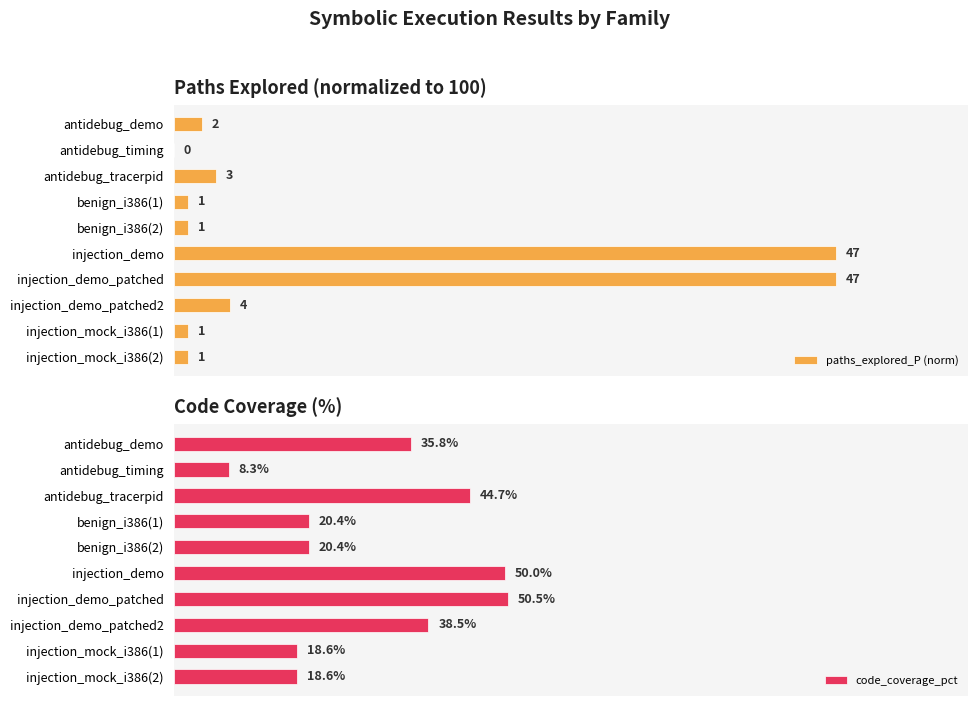

Count the number of data series in this chart.

2